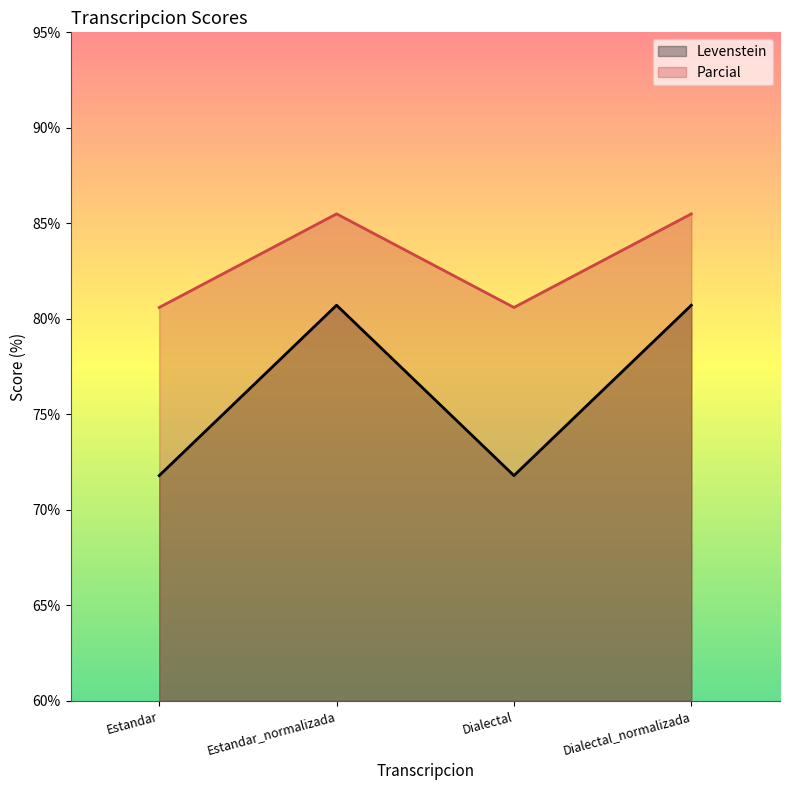

What is the total value across all series at Dialectal?

152.4